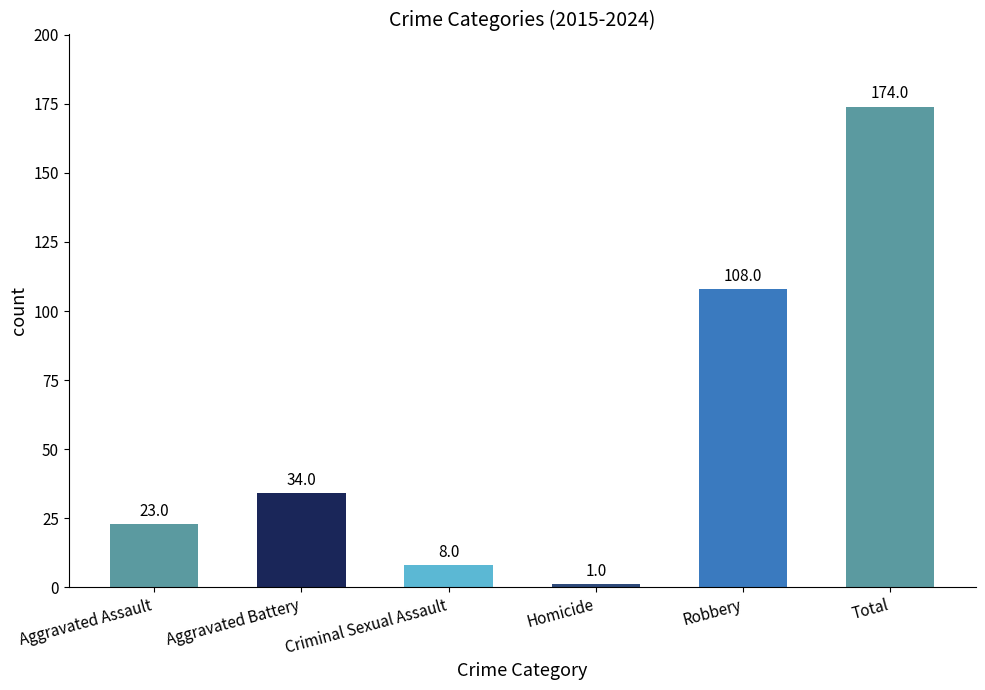

Reading left to right, what are all the values shown in this chart?

Aggravated Assault=23	Aggravated Battery=34	Criminal Sexual Assault=8	Homicide=1	Robbery=108	Total=174